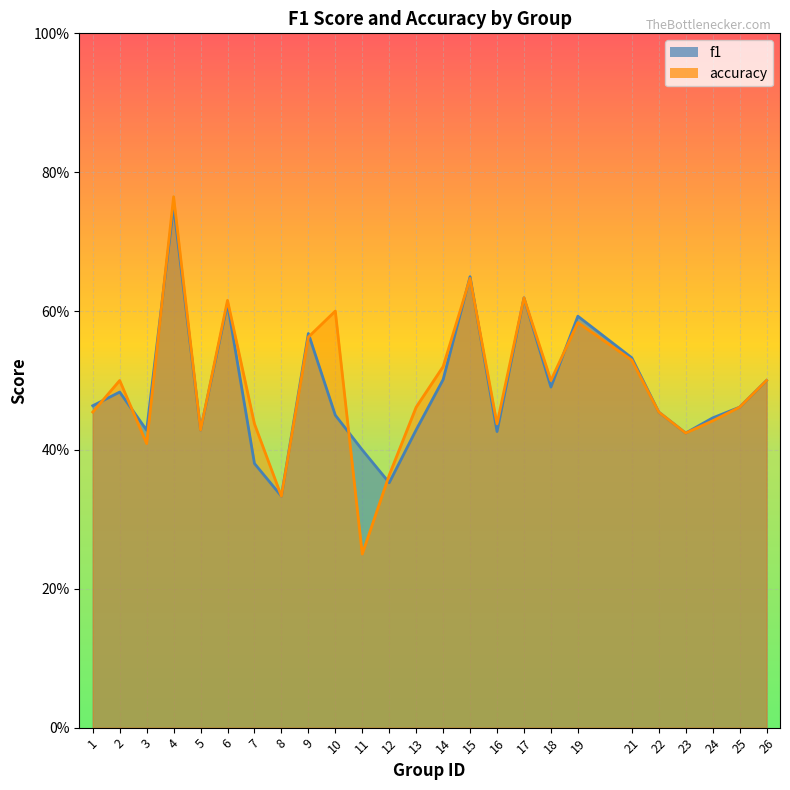

How many lines are shown in the chart?

2